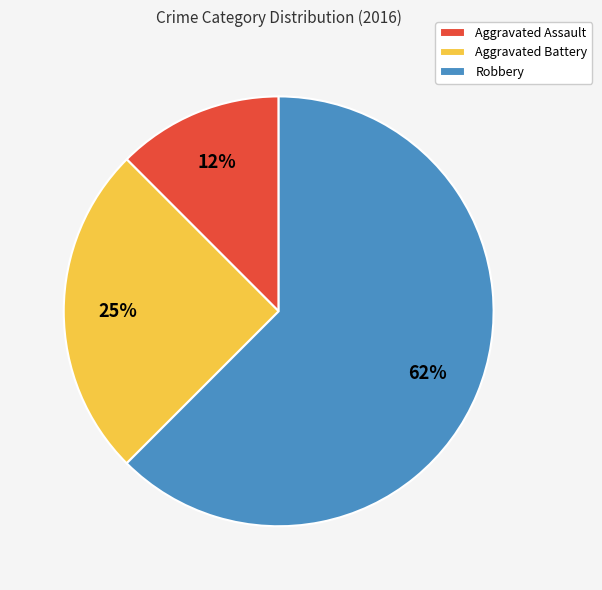

How many segments does this pie chart have?

3